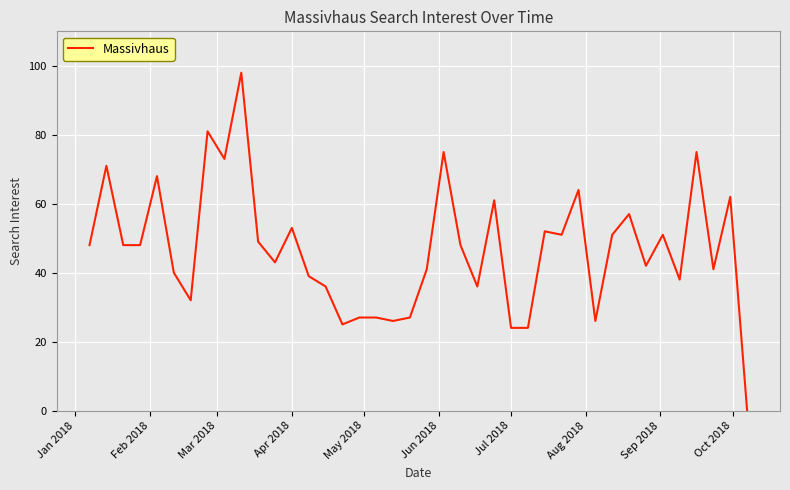

What is the greatest value displayed?

98